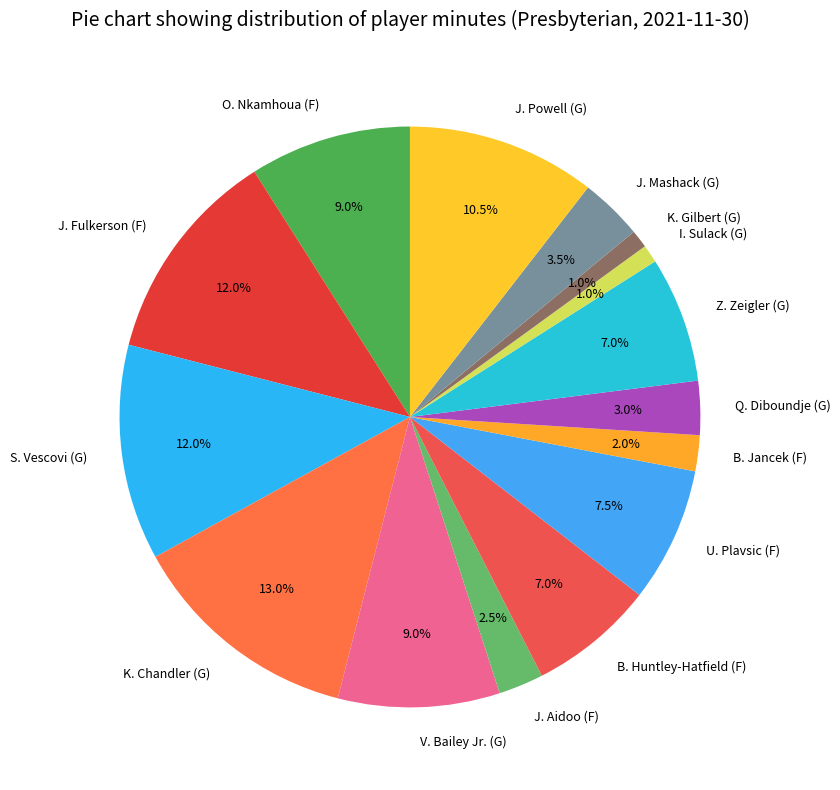

What portion of the pie excludes U. Plavsic (F)?

92.5%